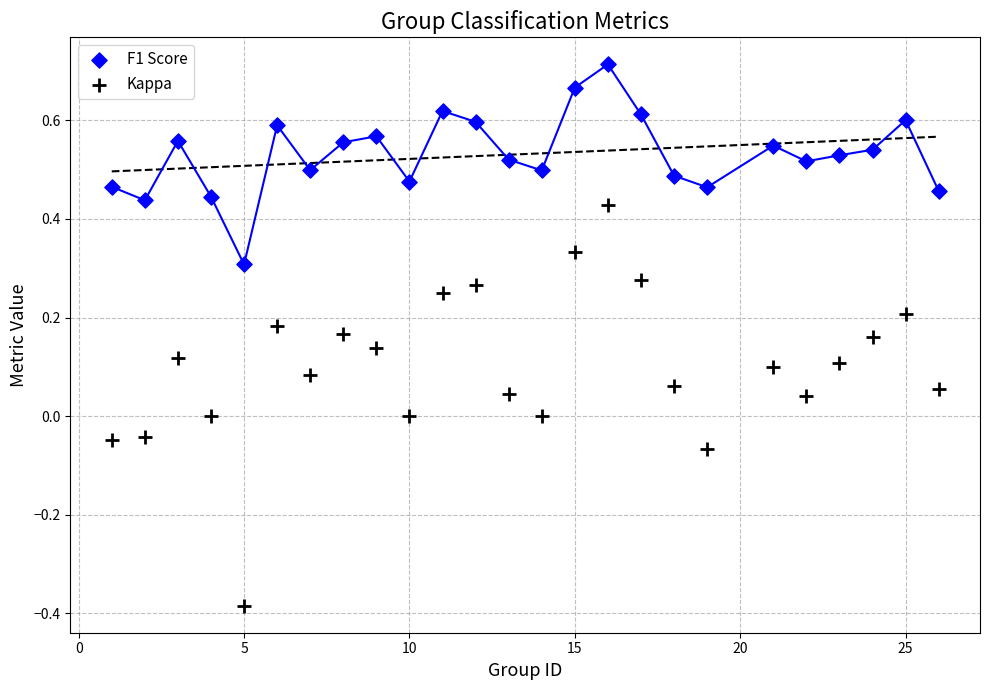

Across all data points, what is the range of X values (max minus min)?

25.0